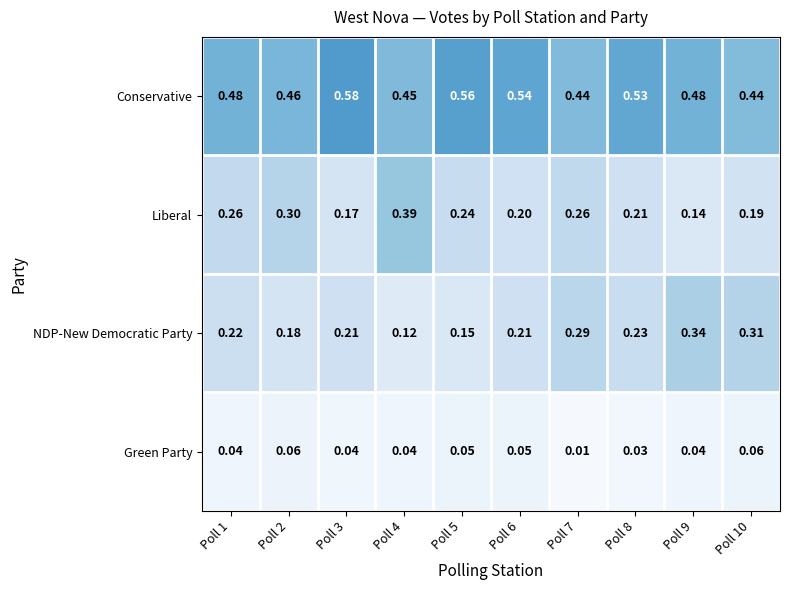

Which series changed the most between Poll 2 and Poll 8?

Liberal